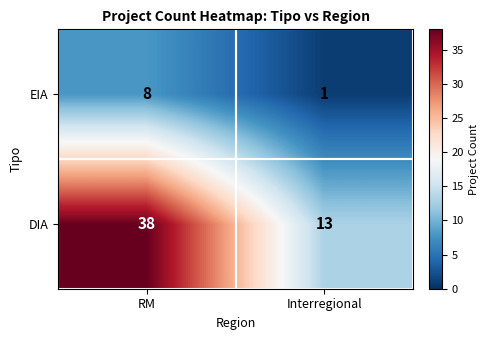

How many series are shown in this chart?

2